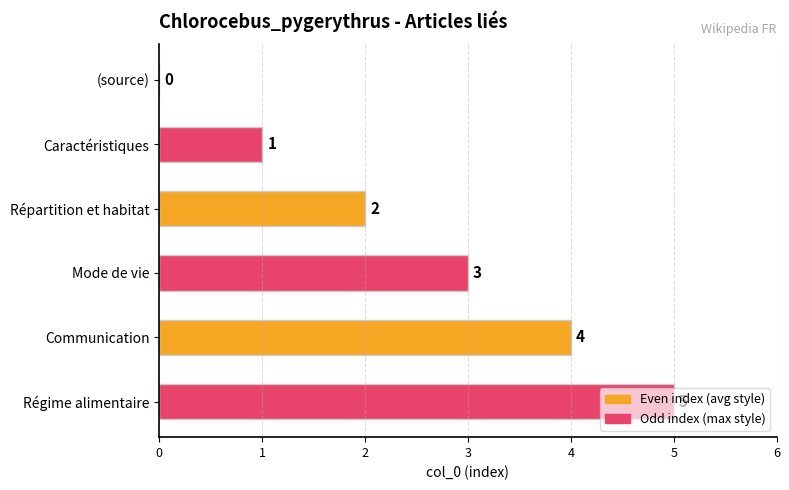

What is the greatest value displayed?

5